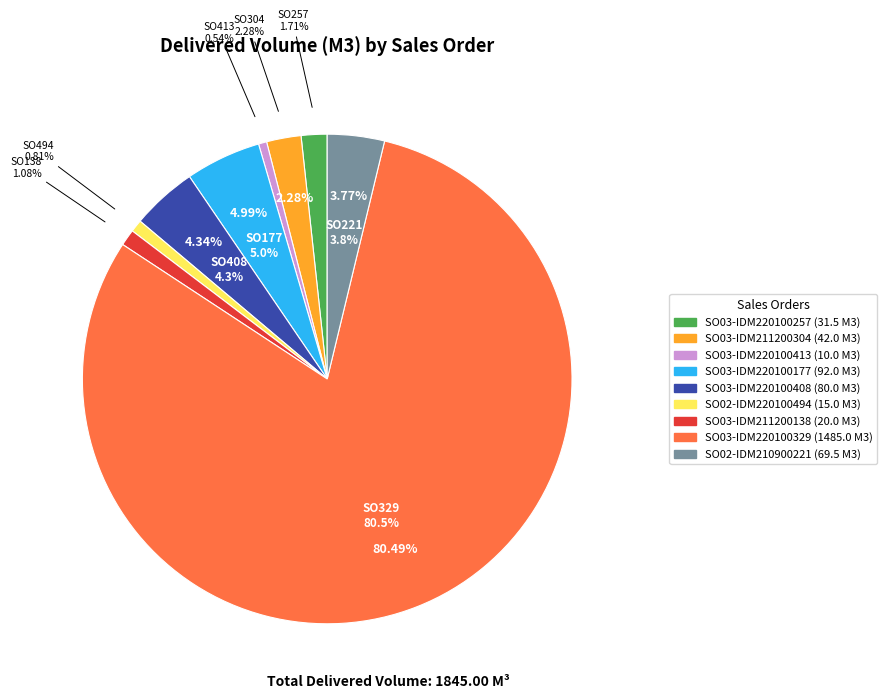

What percentage is NOT represented by SO02-IDM220100494?

99.2%